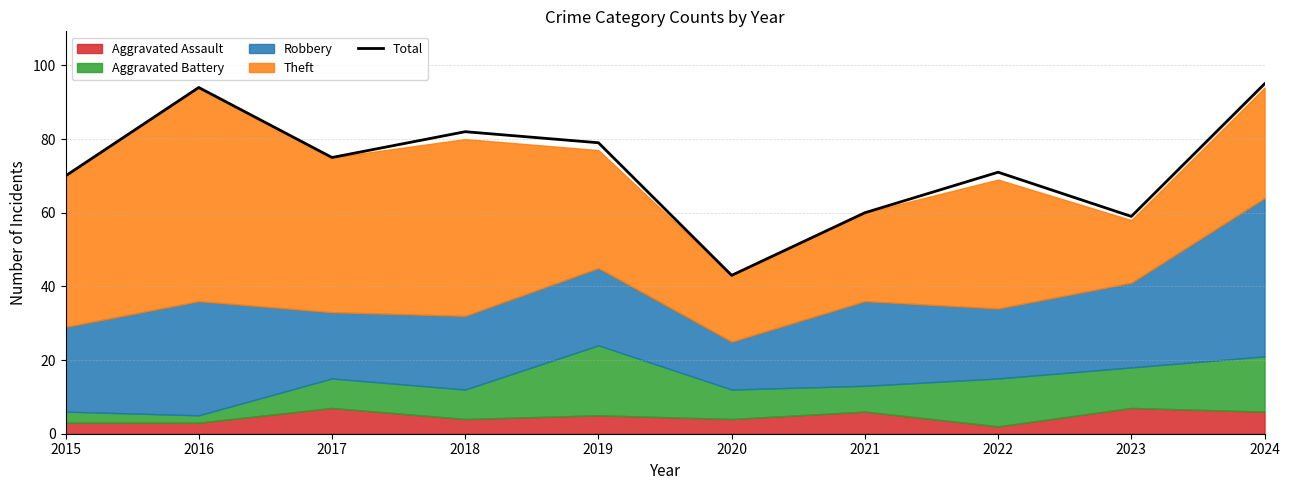

At which category does the chart reach its peak across all series?

2024